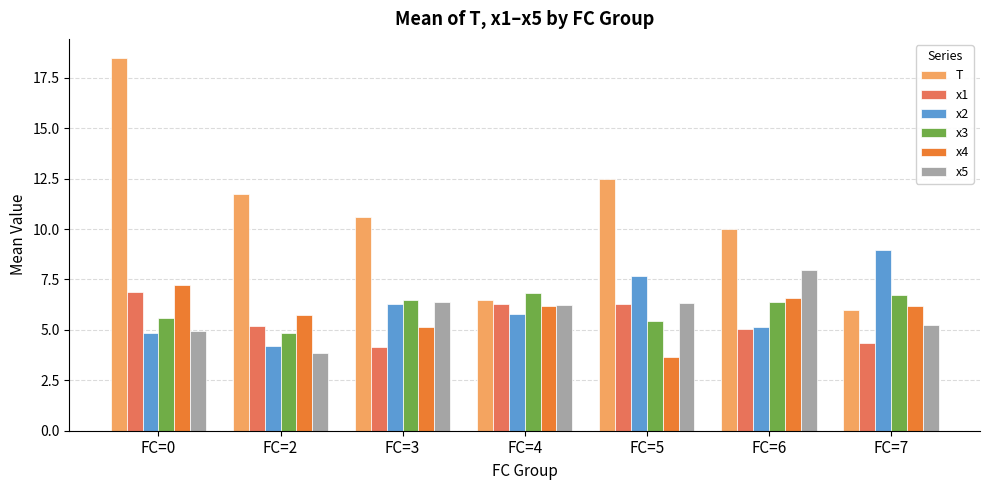

What are all the series names shown in the legend?

T, x1, x2, x3, x4, x5